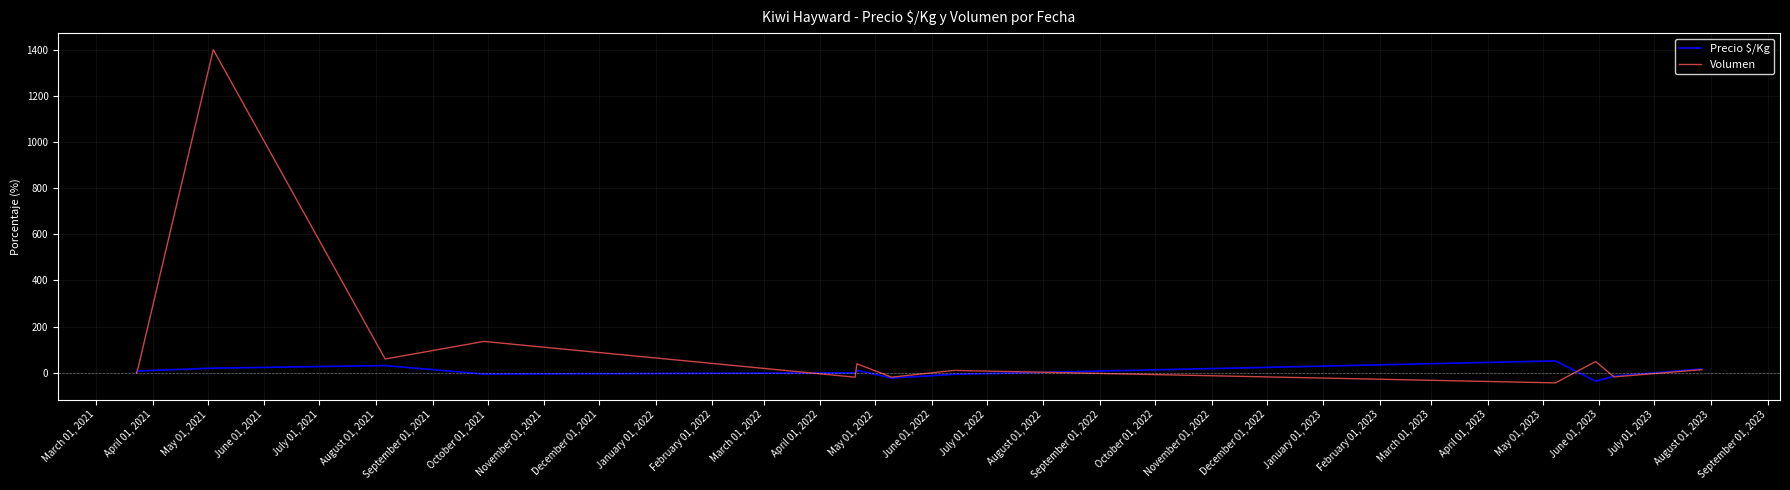

Which series has the largest total across all categories?

Volumen